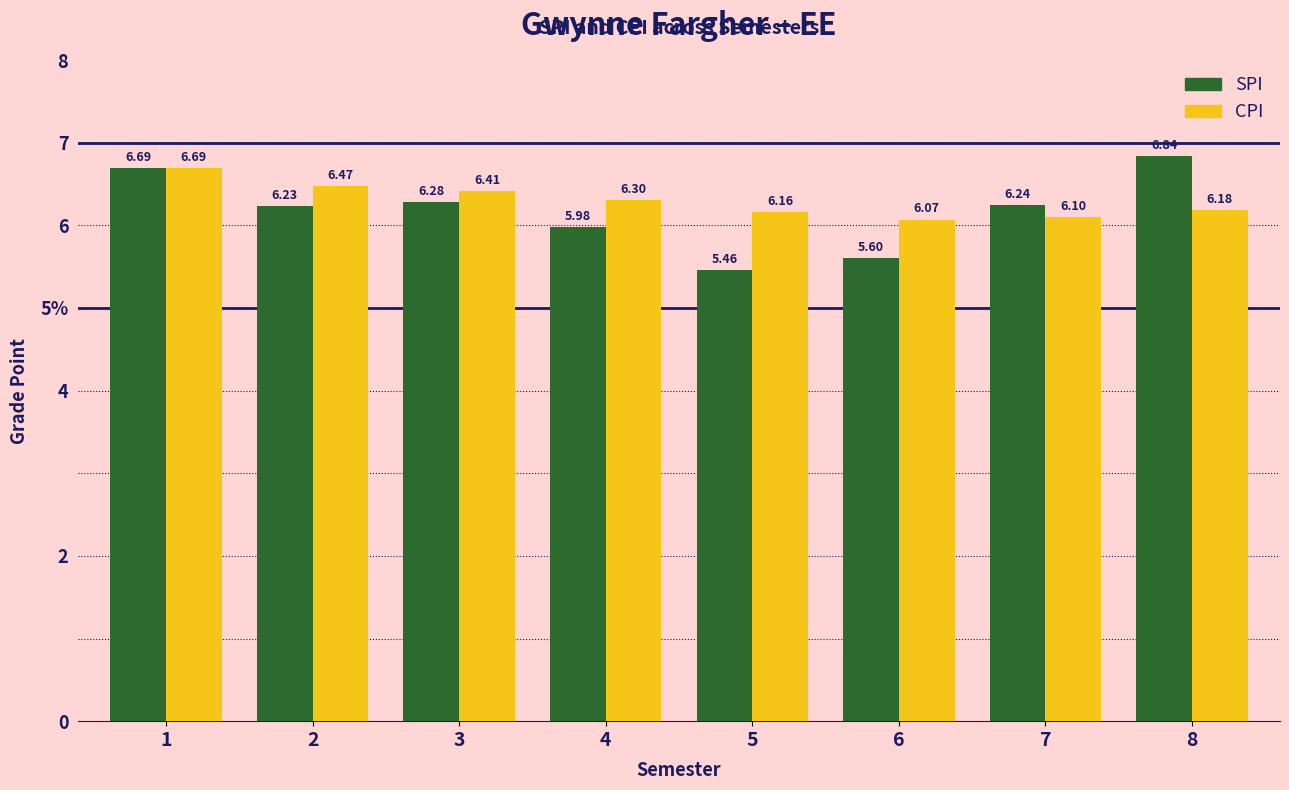

Does the chart contain any negative values?

No